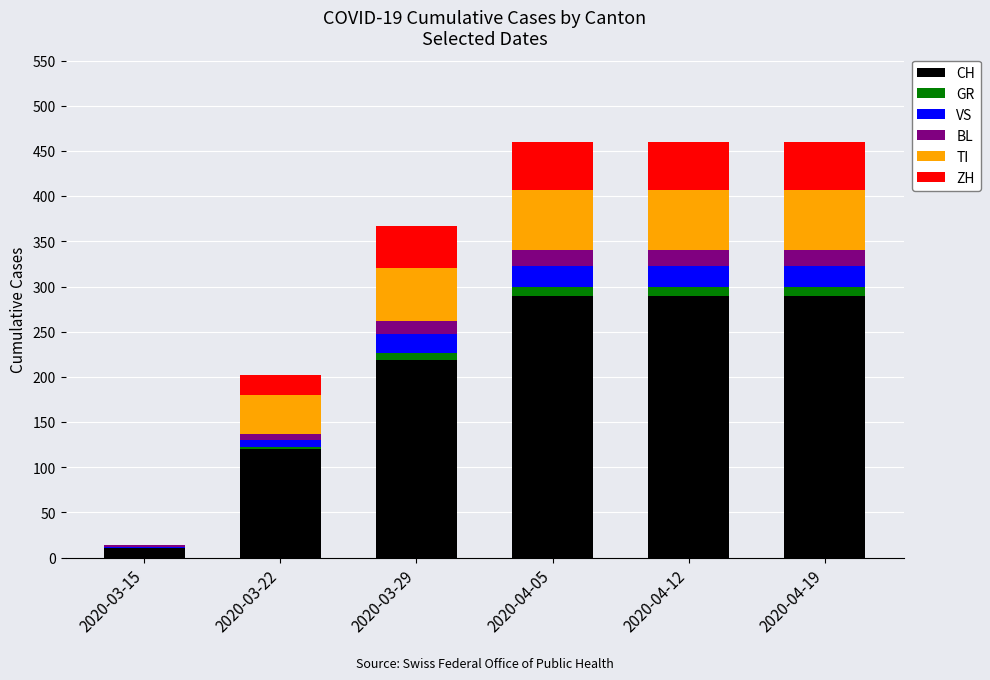

What is the maximum value for CH?

290